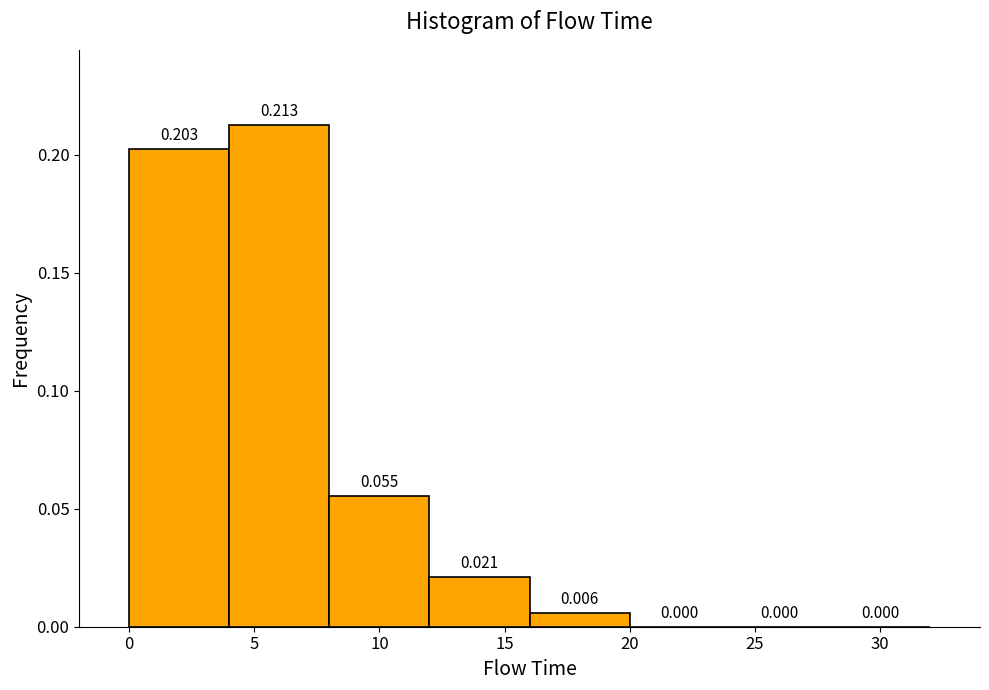

Reading left to right, transcribe this chart: for each bar, give the range it covers on the x-axis and its height.

0 to 4: 0.203
4 to 8: 0.213
8 to 12: 0.055
12 to 16: 0.021
16 to 20: 0.006
20 to 24: 0.000
24 to 28: 0.000
28 to 32: 0.000